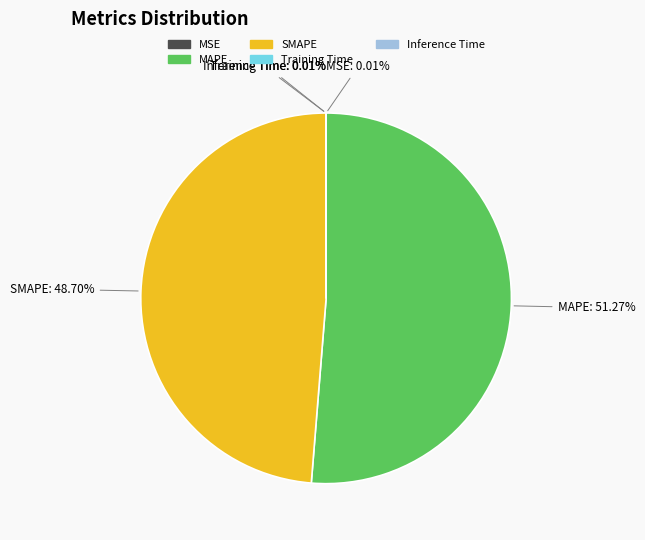

What is the largest slice in the pie chart?

MAPE